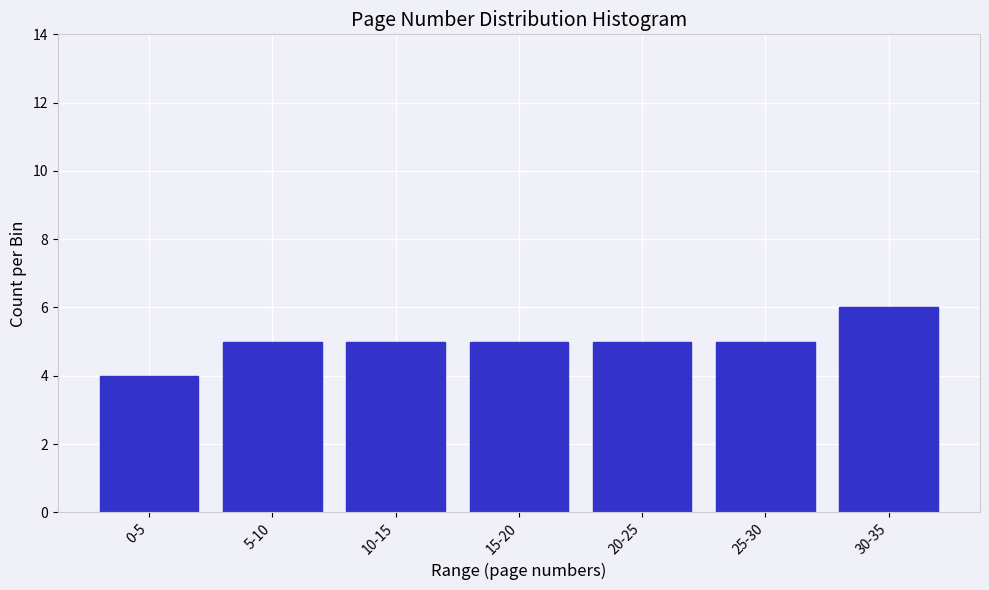

Reading left to right, extract all data points from this chart.

4	5	5	5	5	5	6